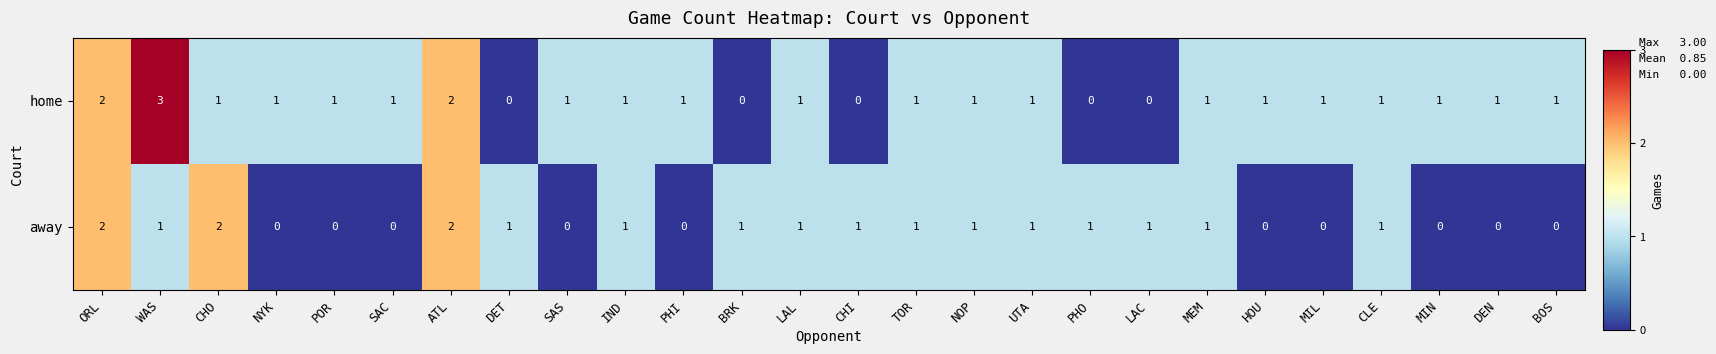

Which series has the largest total across all categories?

home